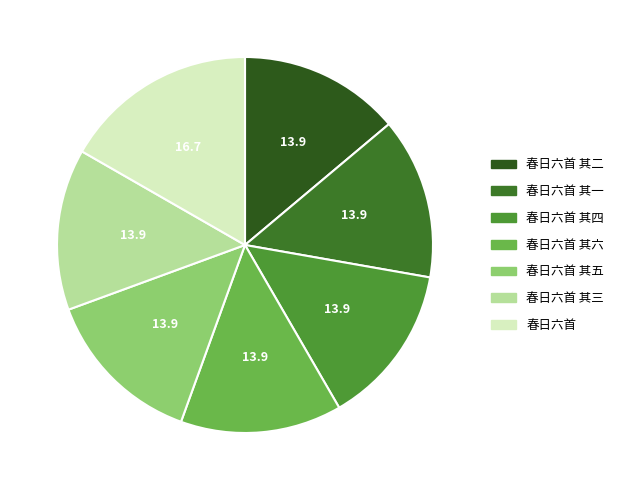

The 春日六首 其二 slice represents 1% of the pie. True or false?

False